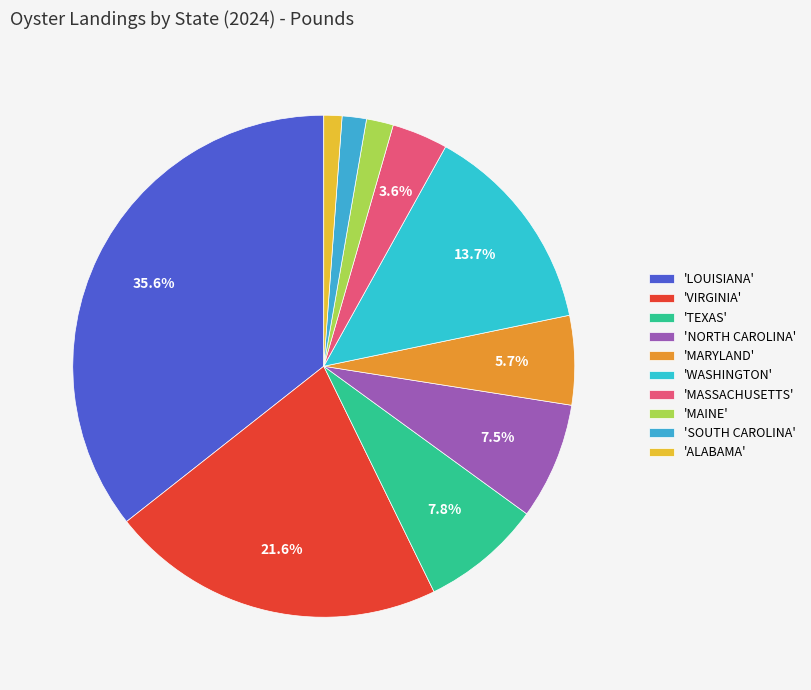

How many slices are in this pie chart?

10